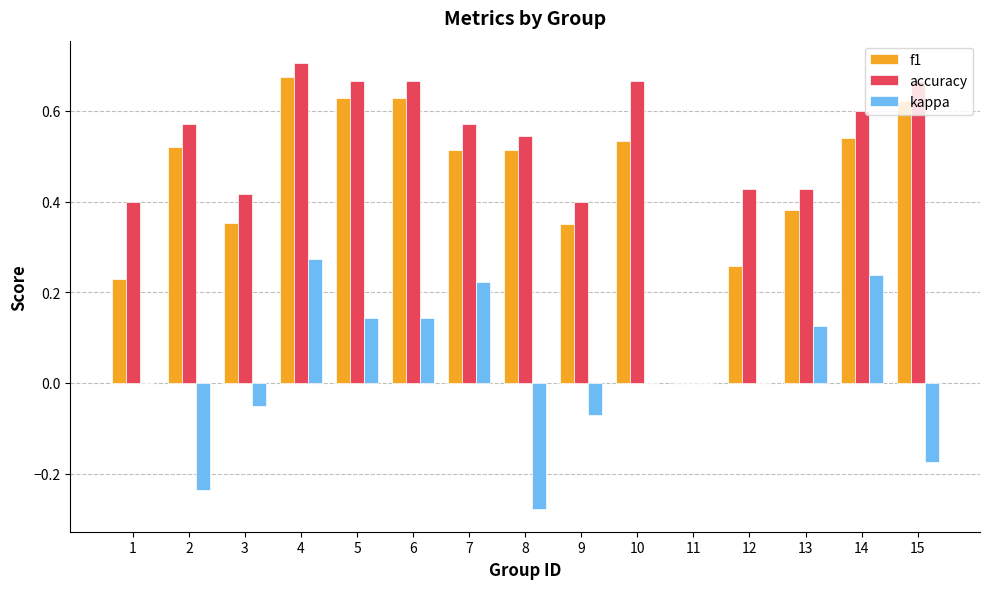

How many groups of bars are there?

15